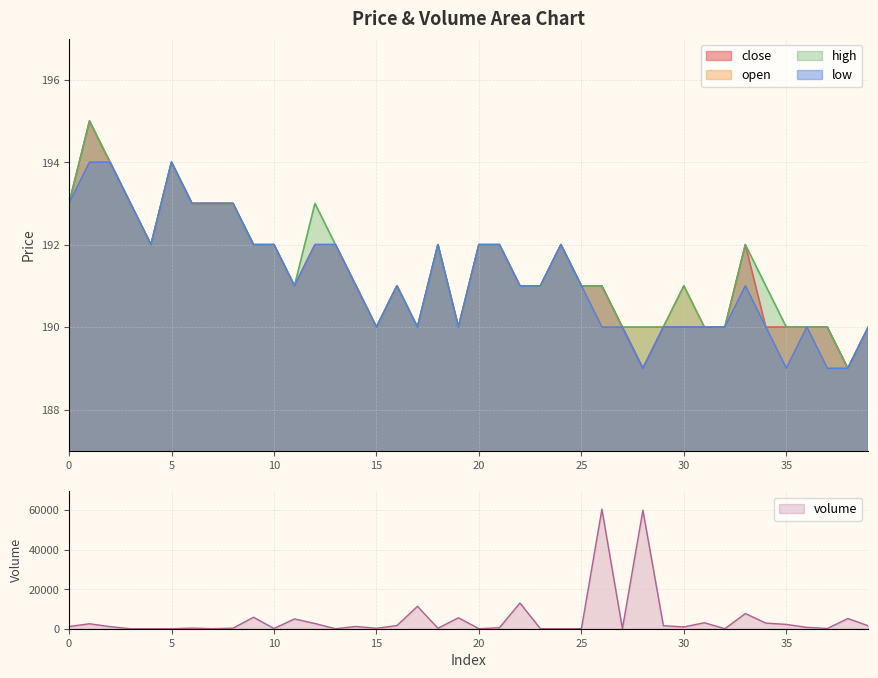

What are all the series names shown in the legend?

close, open, high, low, volume